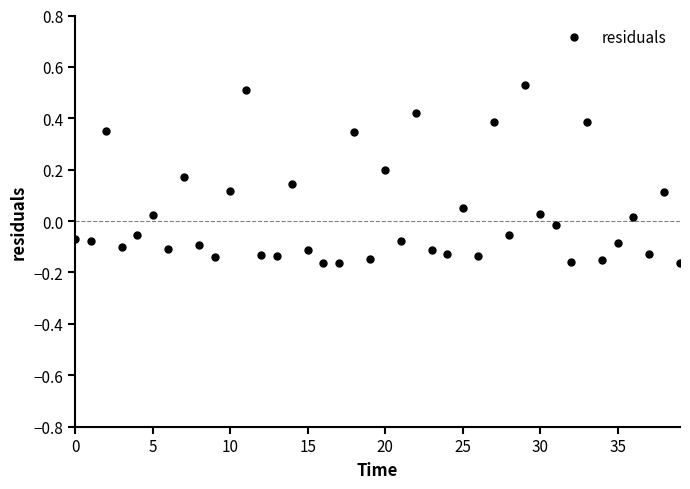

How many distinct data groups are displayed?

1